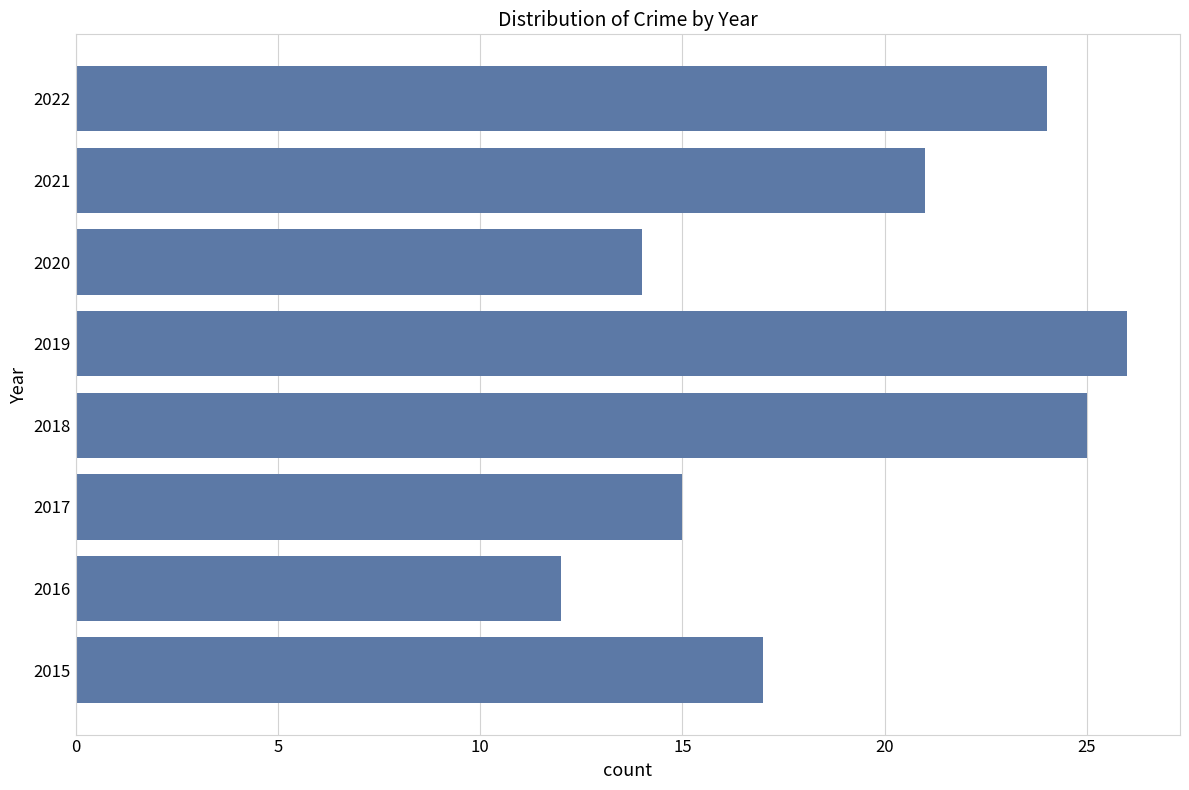

Reading bottom to top, list all the values displayed in this chart.

2015=17	2016=12	2017=15	2018=25	2019=26	2020=14	2021=21	2022=24